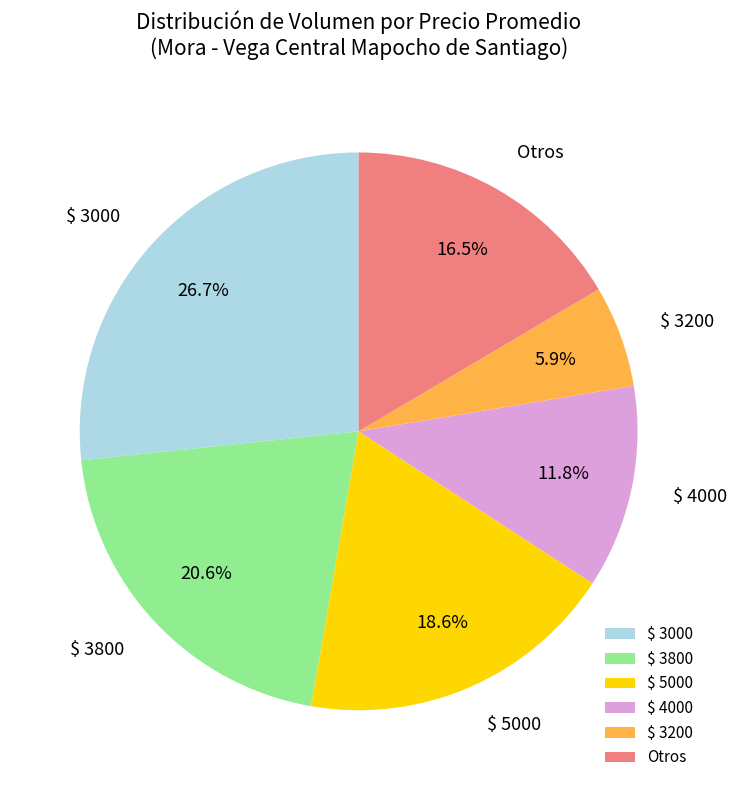

What is the smallest slice in the pie chart?

$ 3200